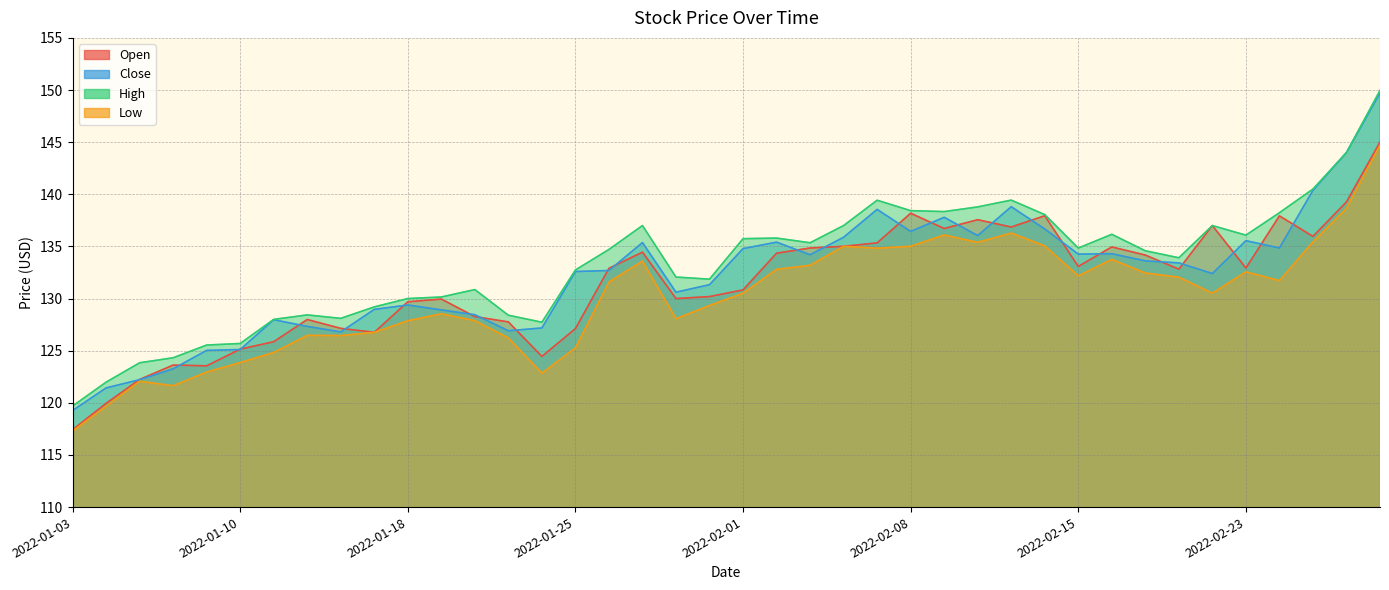

At which label does Open first exceed 132?

2022-01-26